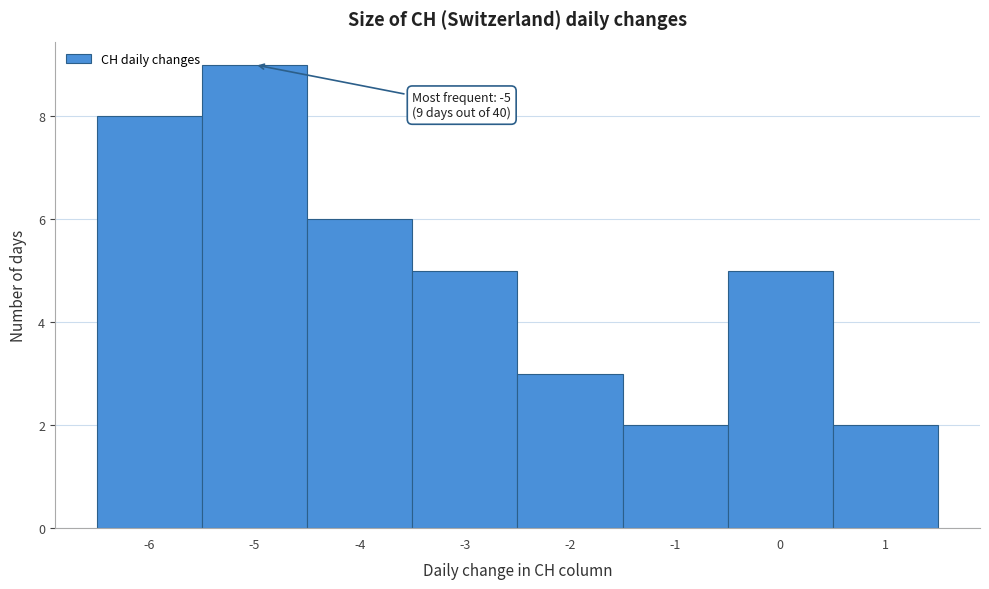

Over which range of the x-axis is the bar tallest?

-5.5 to -4.5